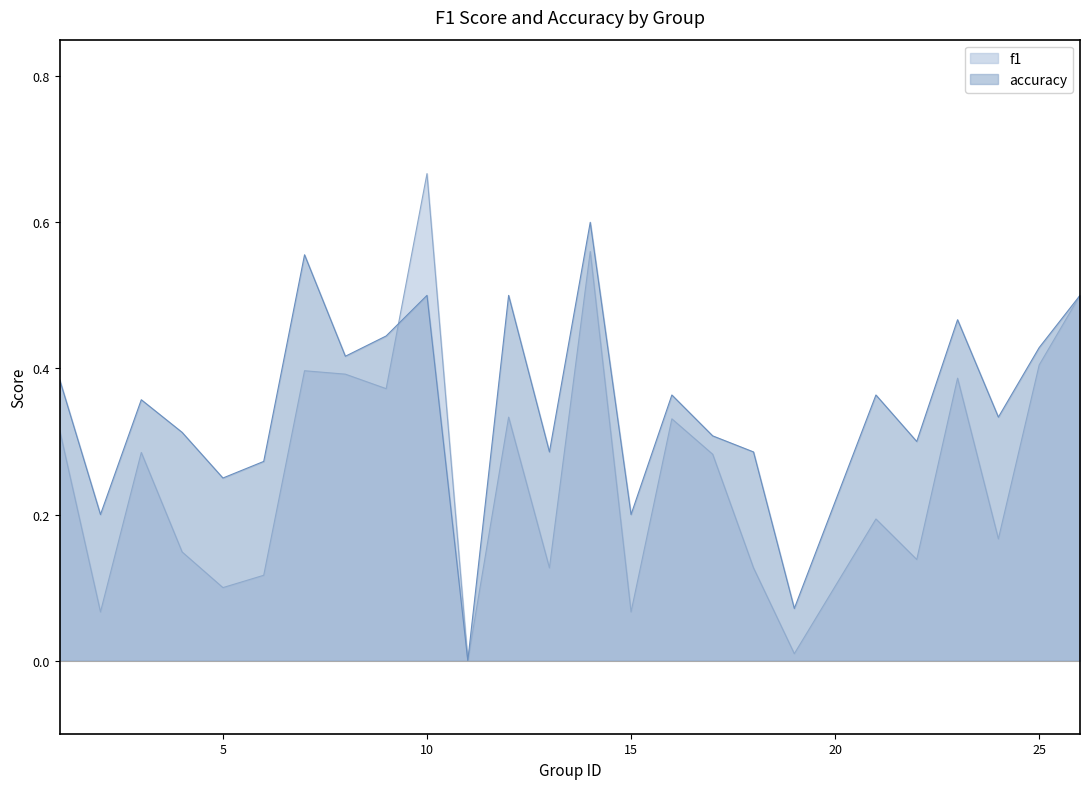

What is the difference between the maximum and minimum values in the accuracy series?

0.6